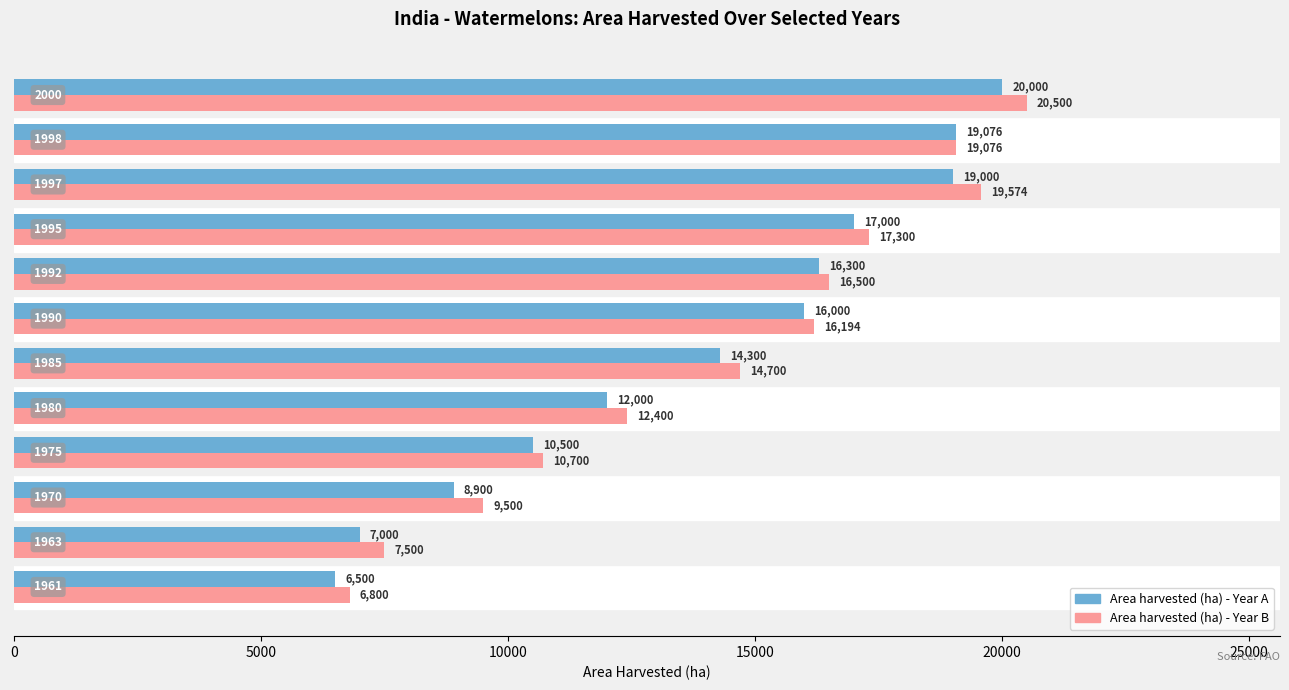

What is the minimum value shown in the chart?

6500